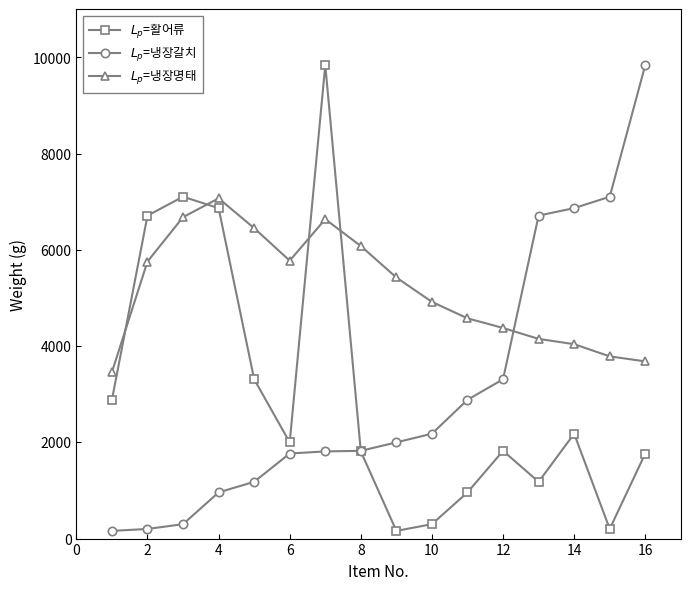

What is the maximum value shown in the chart?

9843